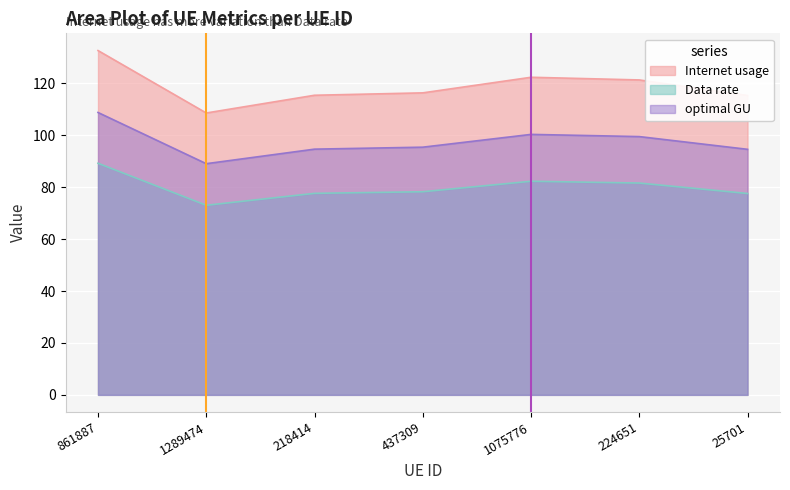

Where is the first local maximum for optimal GU?

1075776